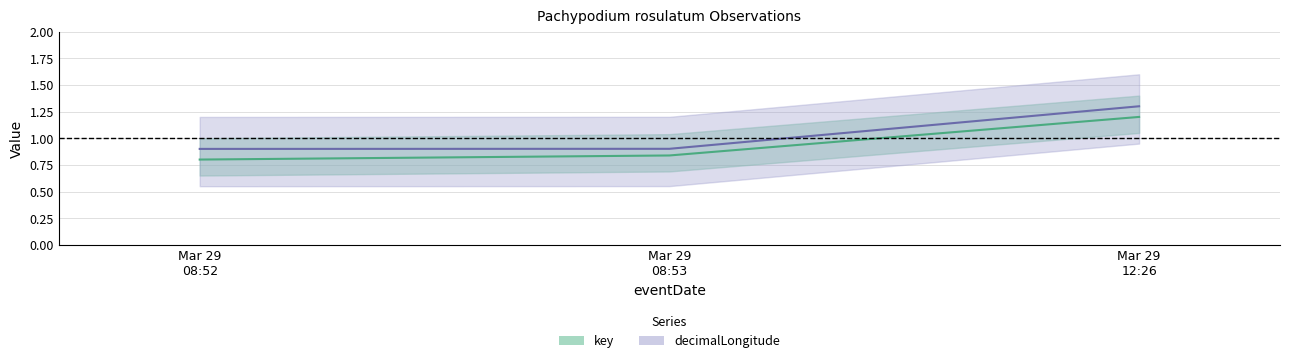

What is the sum of all key values?

2.8